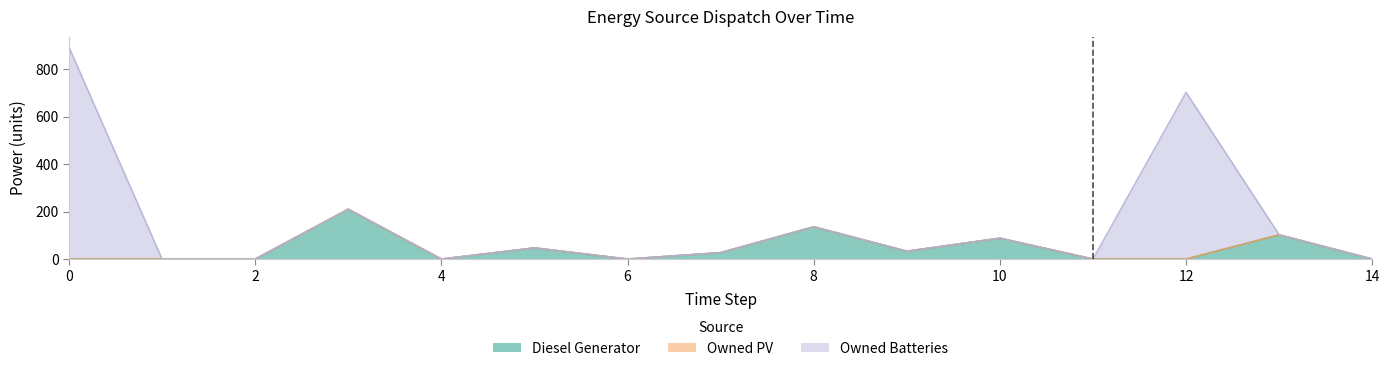

Between which two adjacent categories do Diesel Generator and Owned Batteries first intersect?

12 and 13